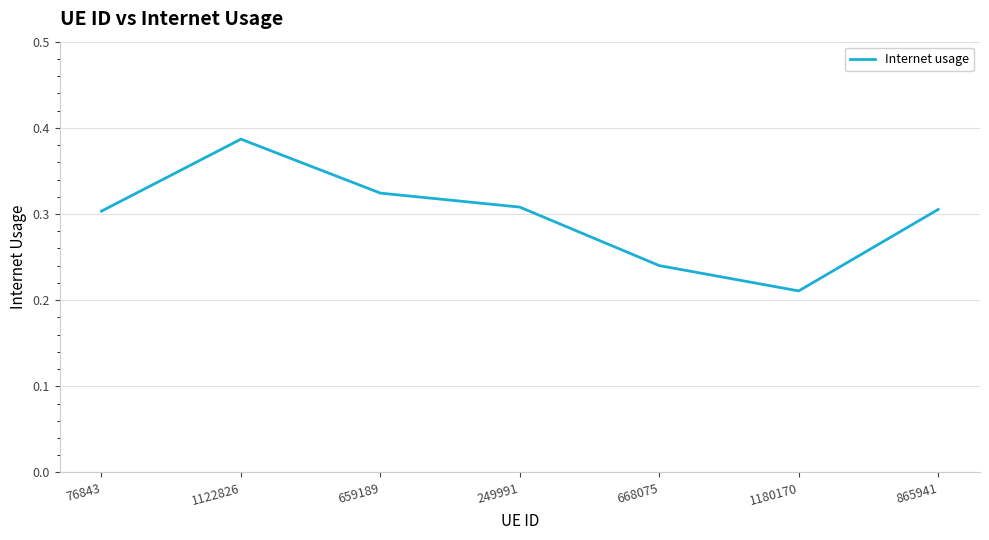

Where is the first local maximum?

1122826